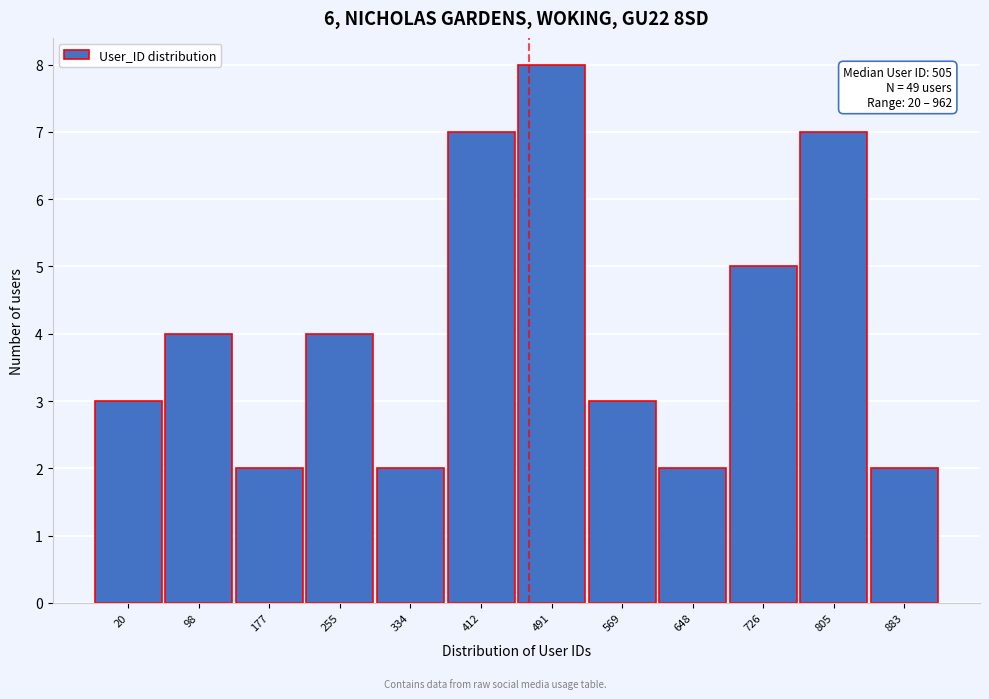

Reading right to left, what are all the values shown in this chart?

883=2	805=7	726=5	648=2	569=3	491=8	412=7	334=2	255=4	177=2	98=4	20=3